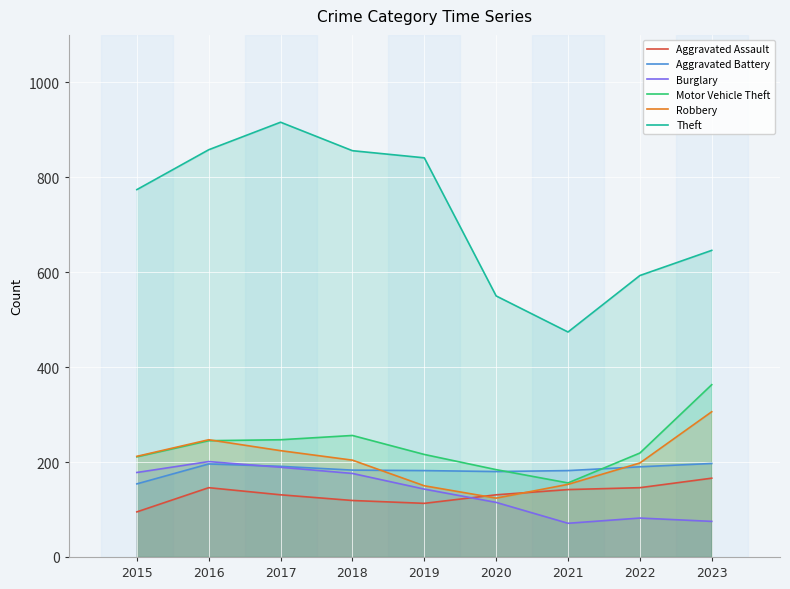

True or false: Burglary and Motor Vehicle Theft cross at least once.

False